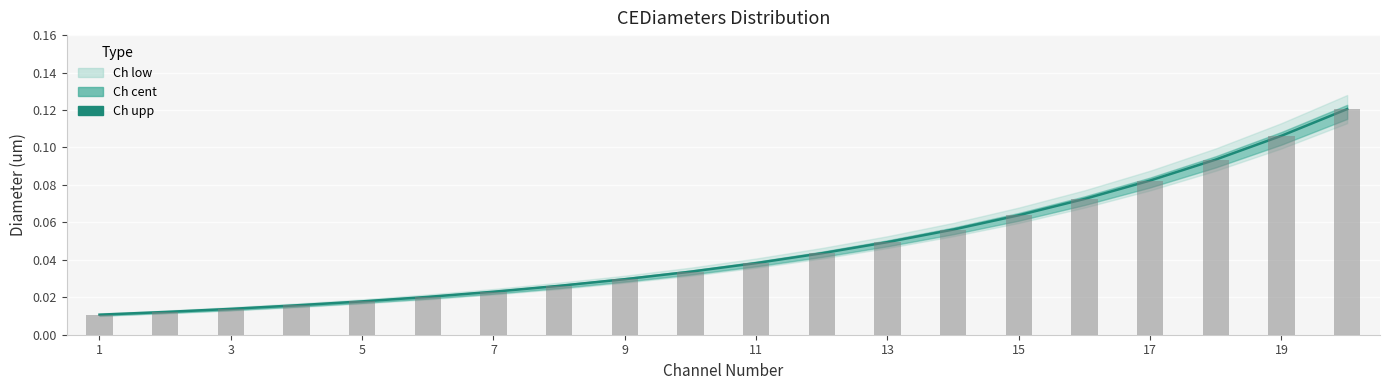

Does the chart contain stacked bars?

No